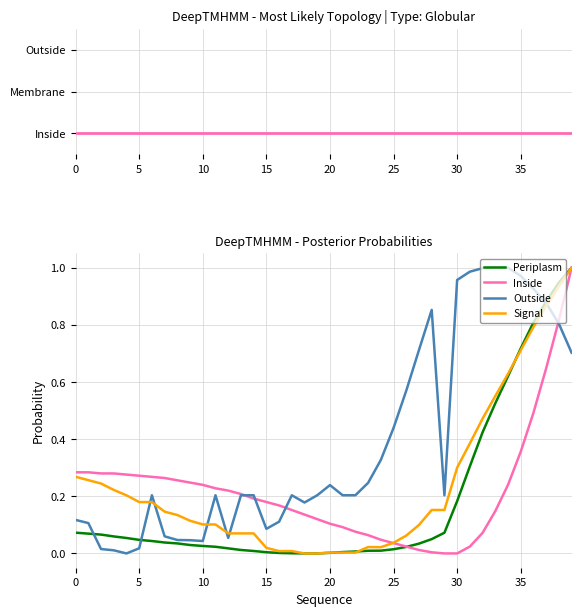

Where do Outside and Periplasm first cross each other?

0 and 5